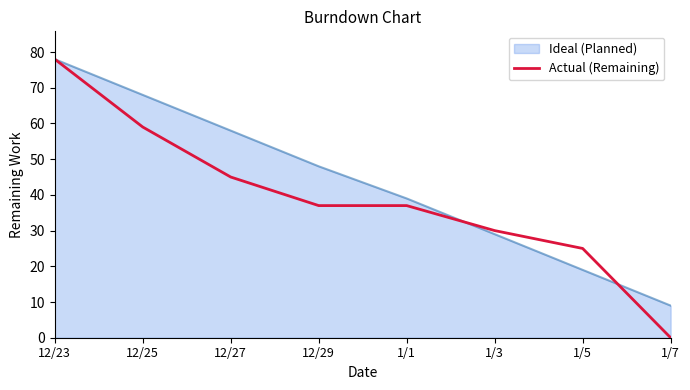

Does the chart display data point markers on the line(s)?

No